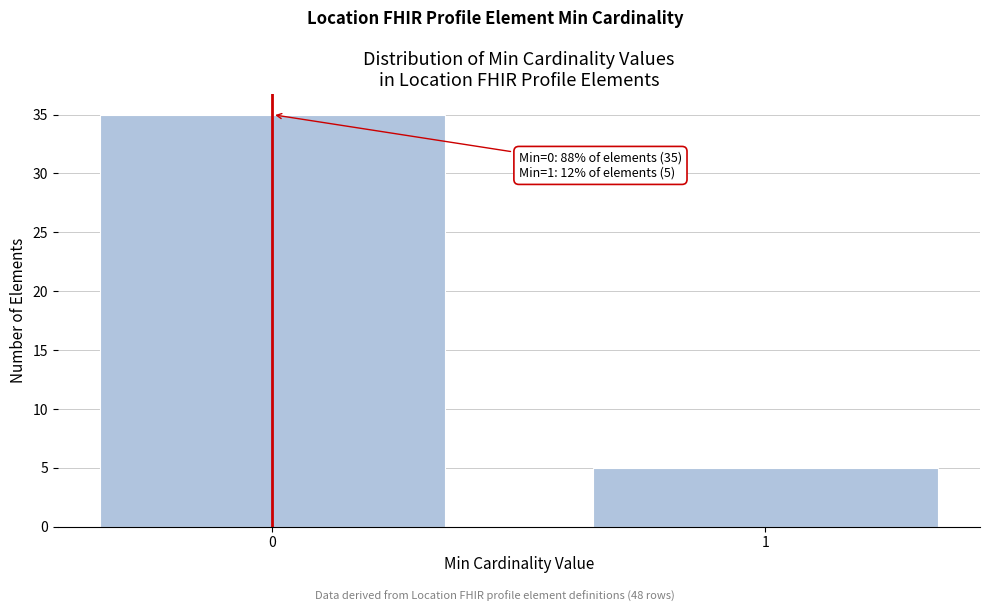

Reading left to right, transcribe all the data shown in this chart.

35	5